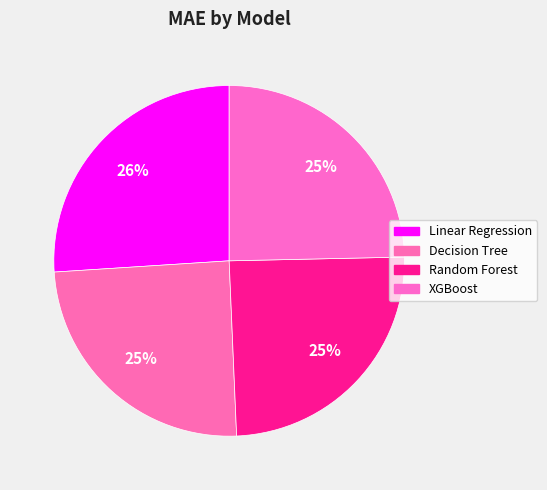

What is the smallest slice in the pie chart?

XGBoost